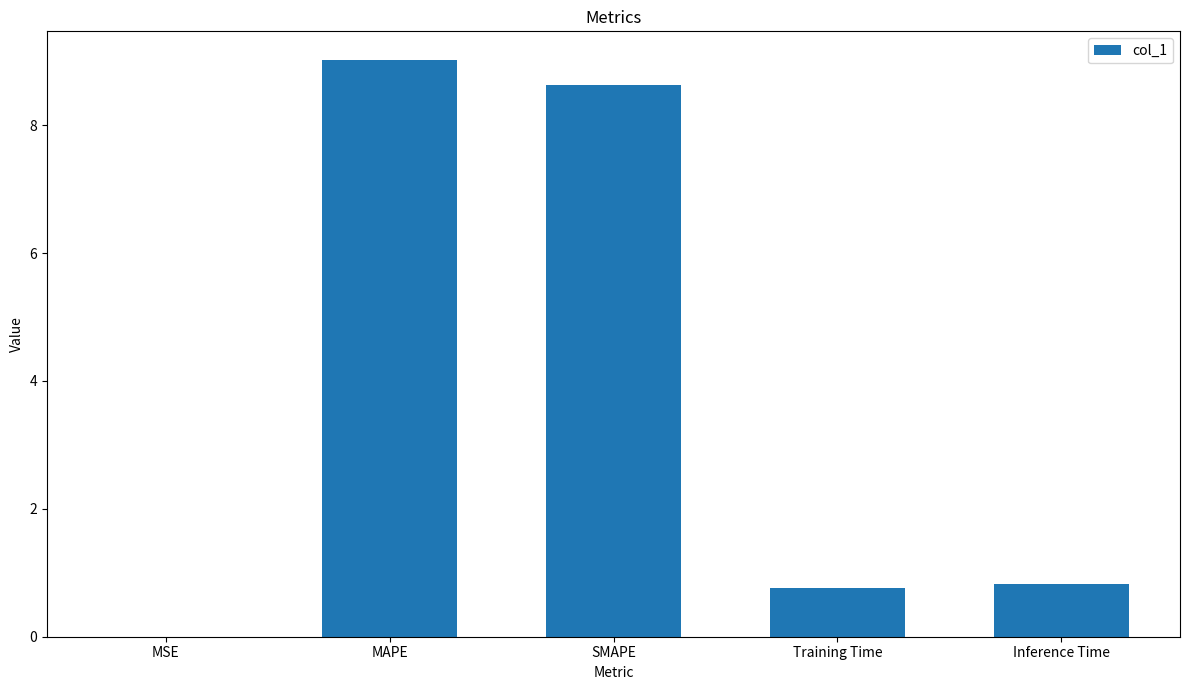

What is the ratio of the value at Training Time to the value at MAPE?

0.1